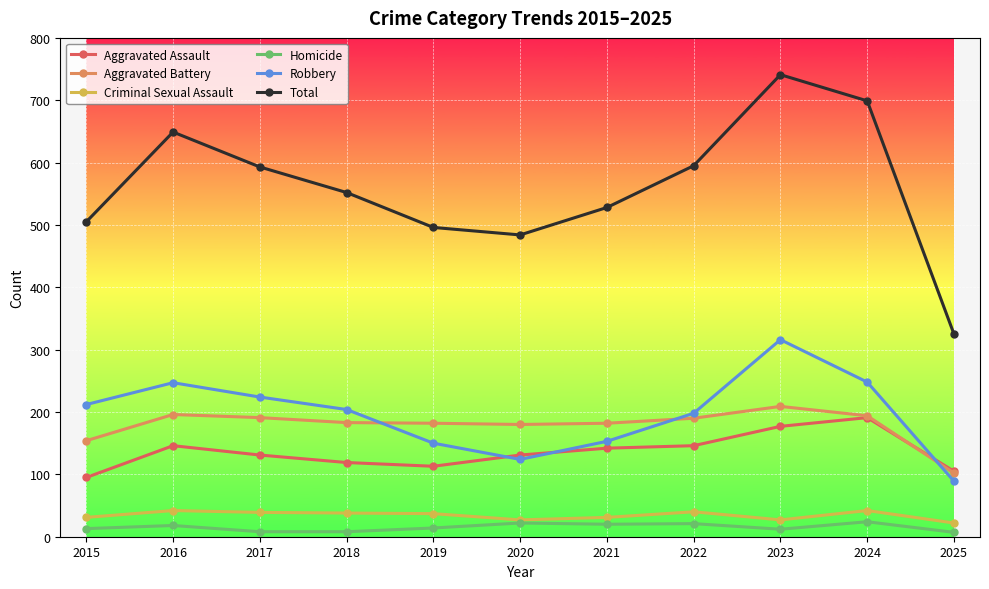

What is the sum of the Aggravated Battery values at 2024 and 2015?

348